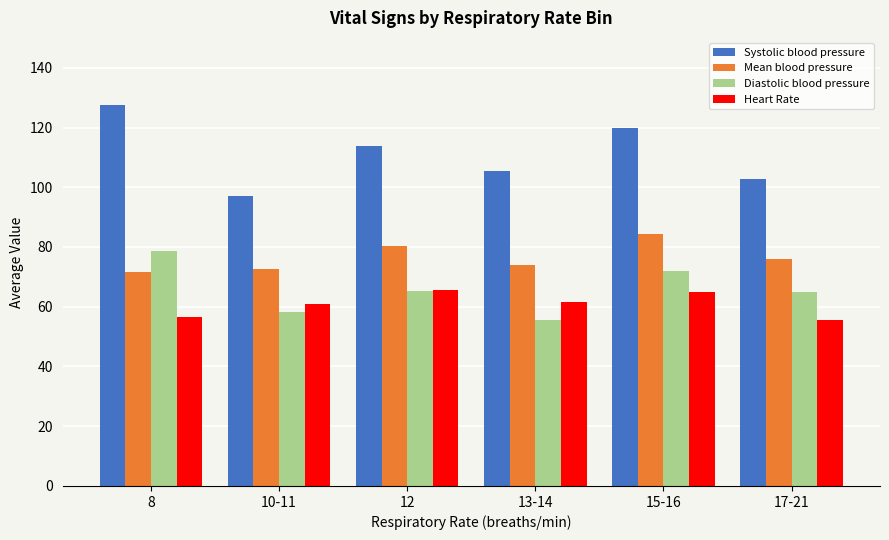

What is the difference between the highest and lowest values at 10-11?

39.0